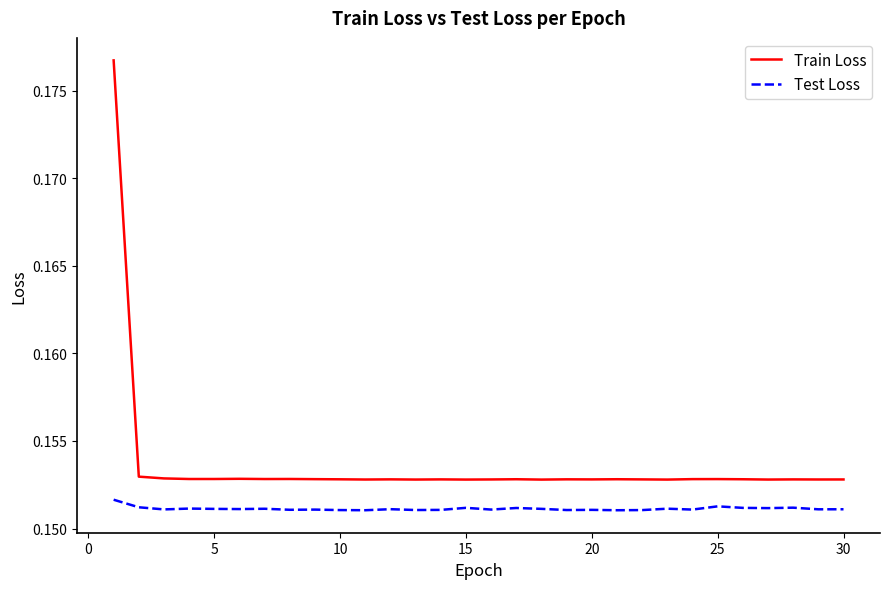

How many lines are shown in the chart?

2